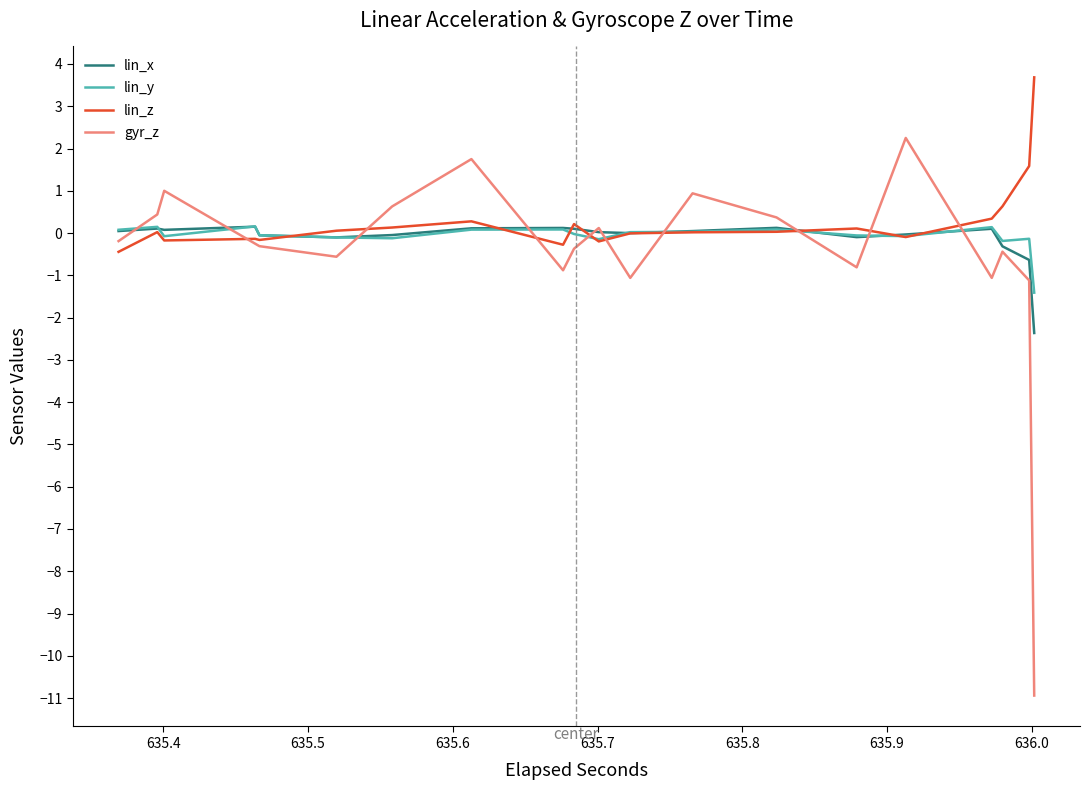

Which series has the largest total across all categories?

lin_z